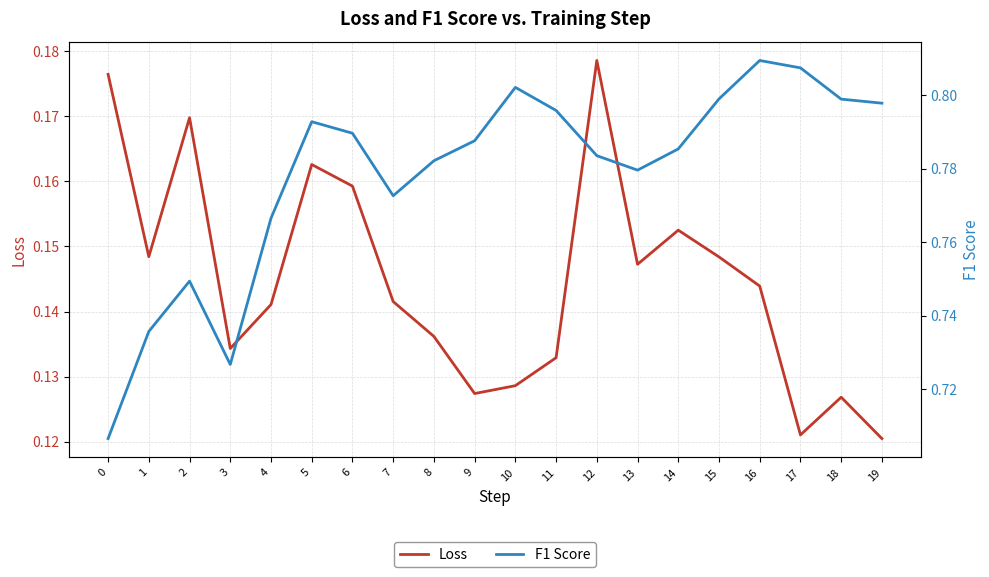

What are all the series names shown in the legend?

Loss, F1 Score